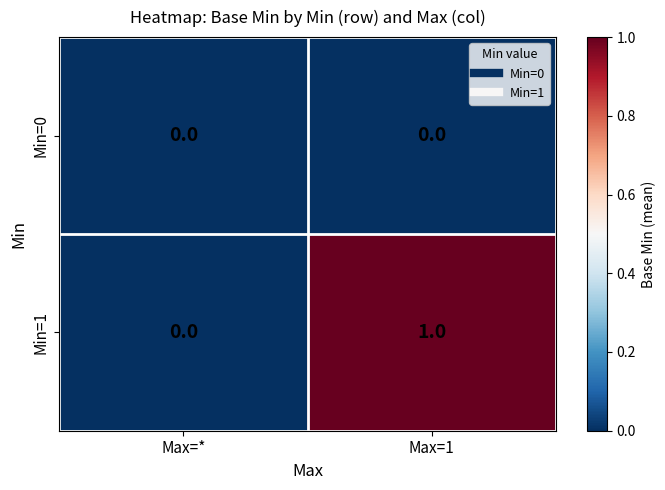

True or false: Min=1 has a value of 1 at Max=*.

False